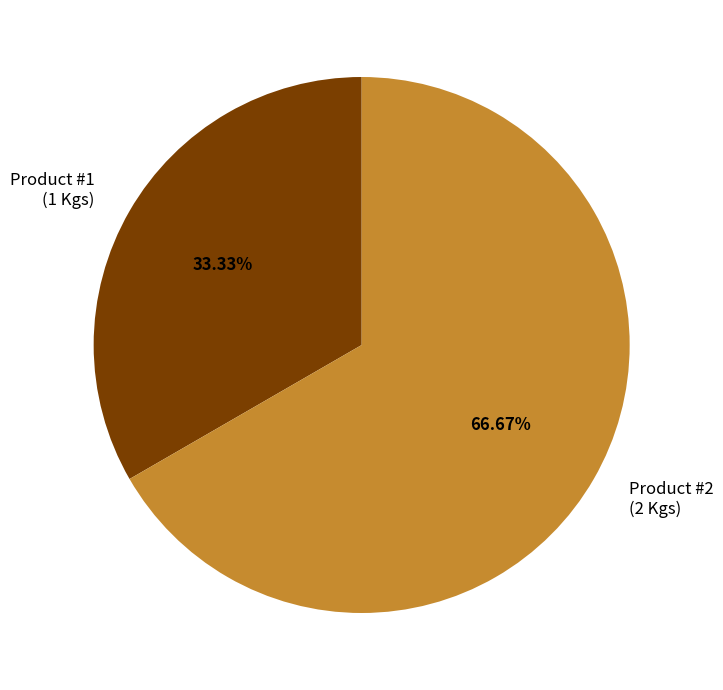

How much of the chart is everything except Product #1?

66.7%